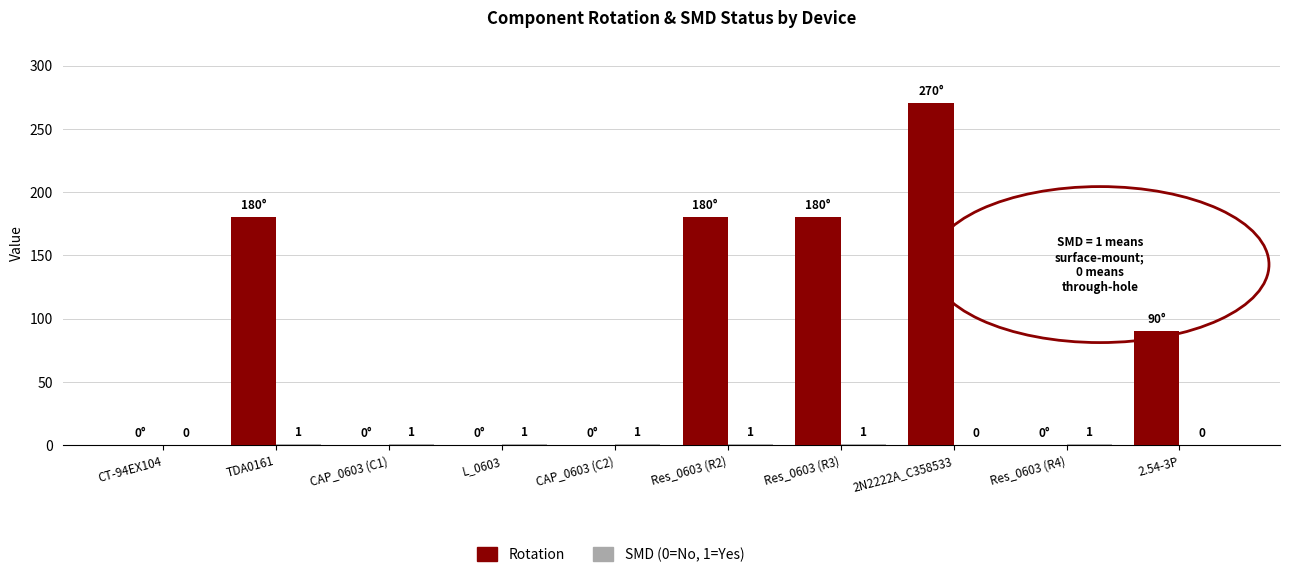

Between TDA0161 and Res_0603 (R4), which series saw the biggest shift?

Rotation